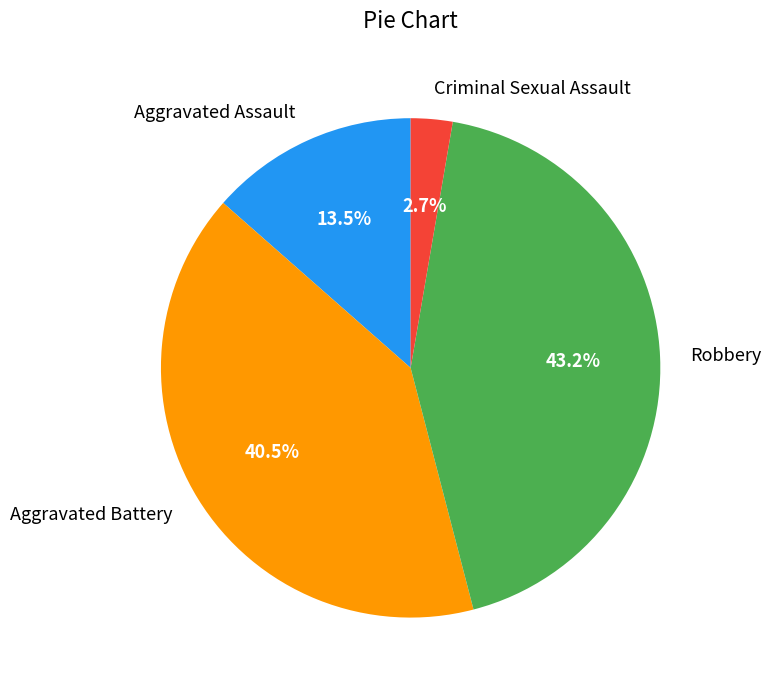

To the nearest percent, what is the difference between the largest and smallest slice percentages?

41%